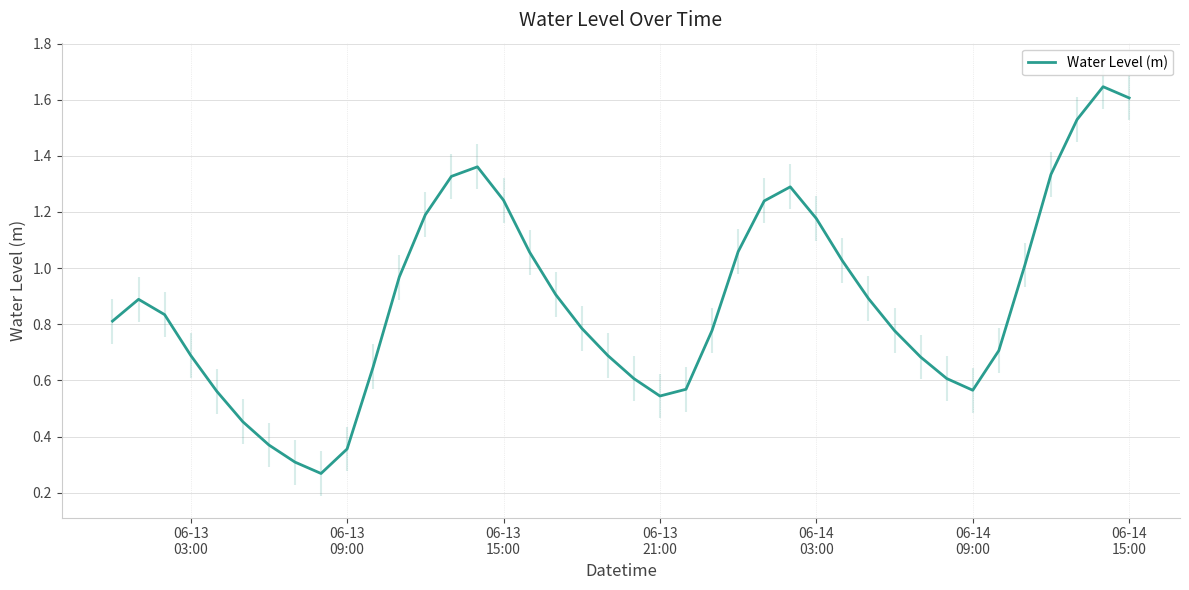

Reading right to left, transcribe all the data shown in this chart.

1.6	1.6	1.5	1.3	1.0	0.7	0.6	0.6	0.7	0.8	0.9	1.0	1.2	1.3	1.2	1.1	0.8	0.6	0.5	0.6	0.7	0.8	0.9	1.1	1.2	1.4	1.3	1.2	1.0	0.6	0.4	0.3	0.3	0.4	0.5	0.6	0.7	0.8	0.9	0.8